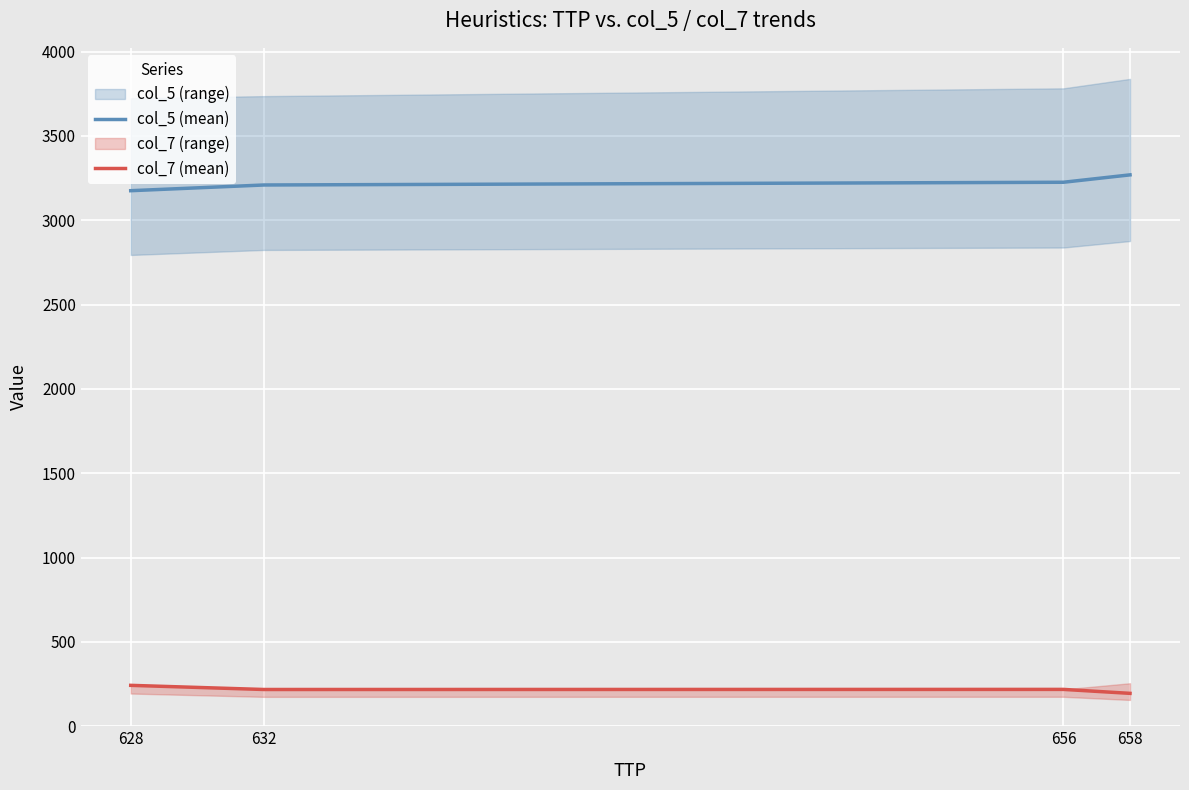

What is the sum of all col_5 (mean) values?

12878.4